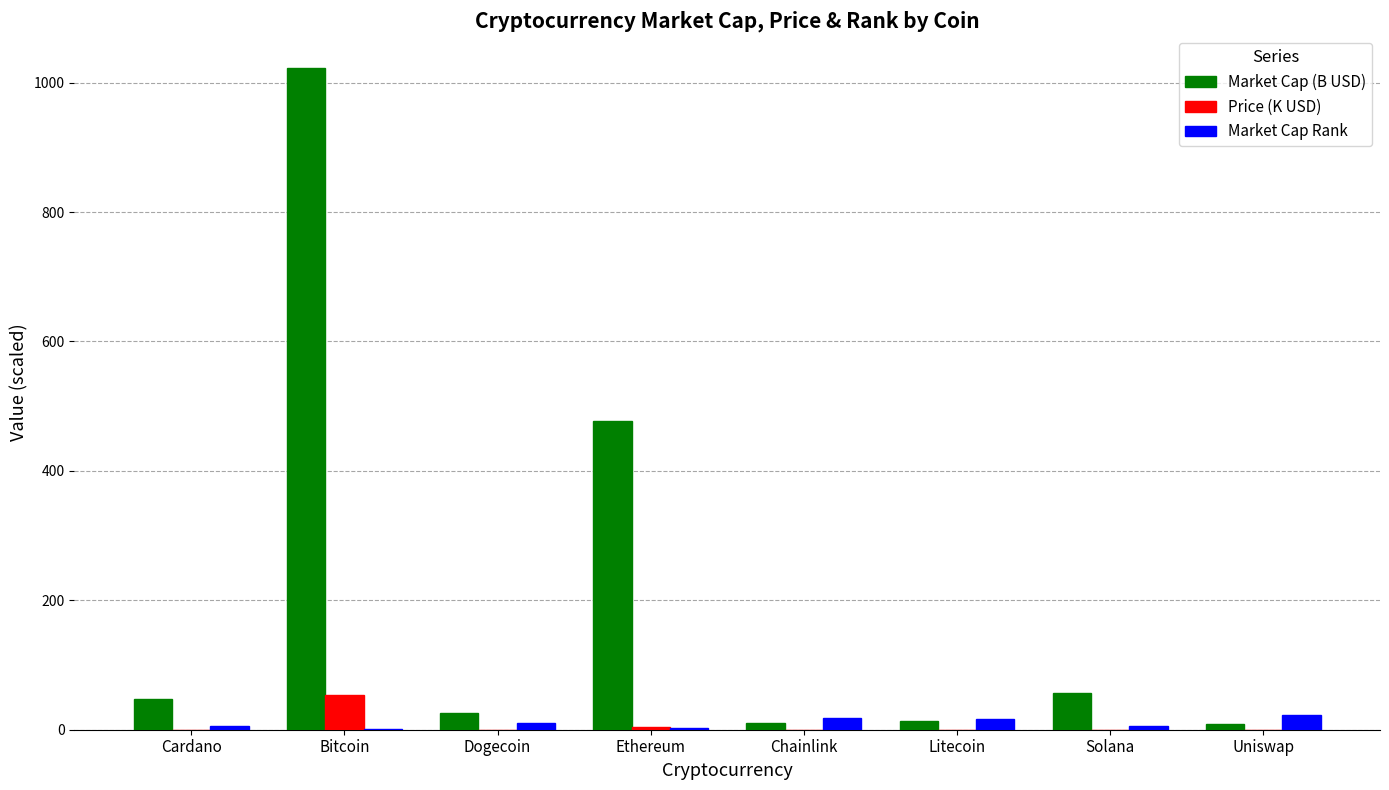

Which series has the largest total across all categories?

Market Cap (B USD)